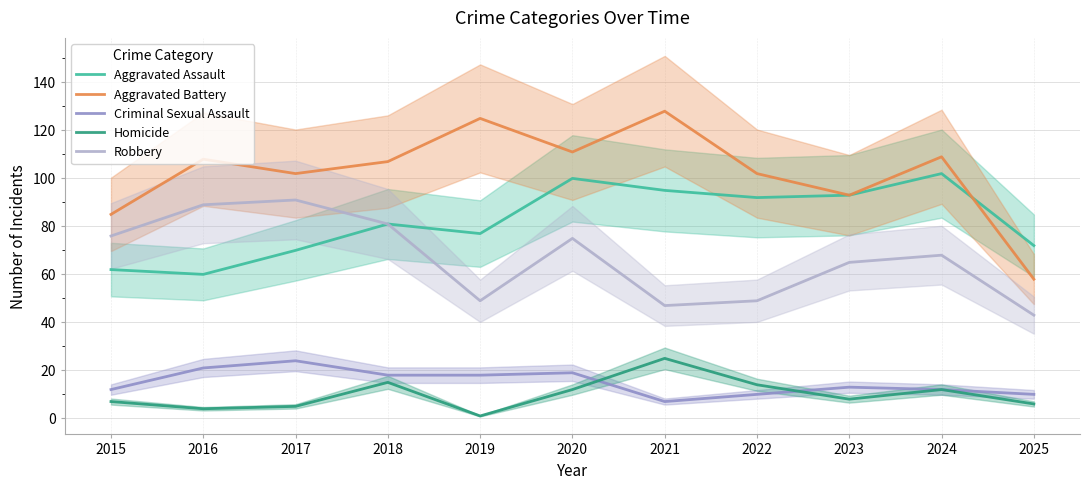

Between 2022 and 2025, which series saw the biggest shift?

Aggravated Battery